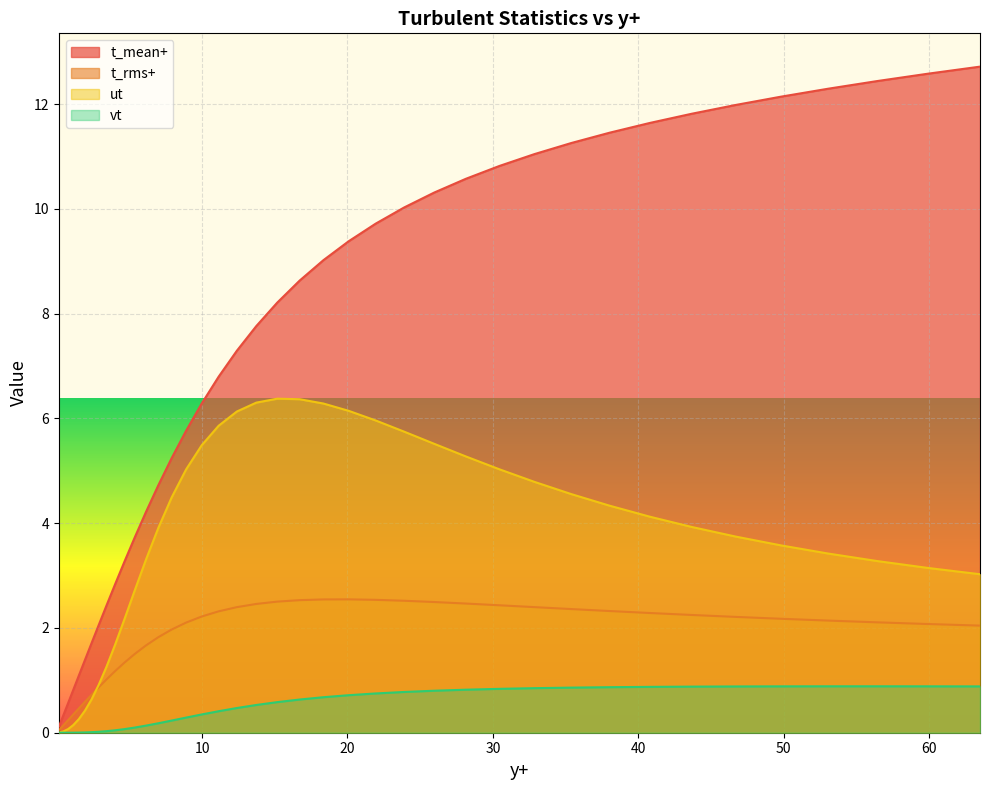

How many values in the ut series are below 3?

12